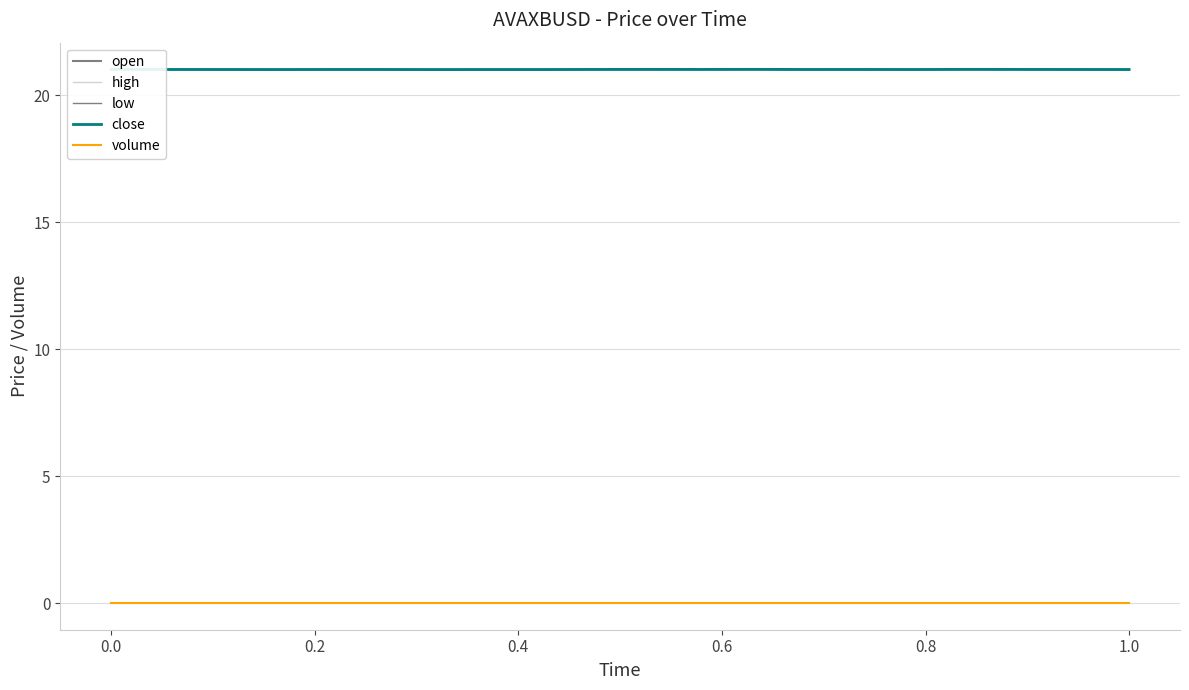

How many low values are between 21 and 22?

20